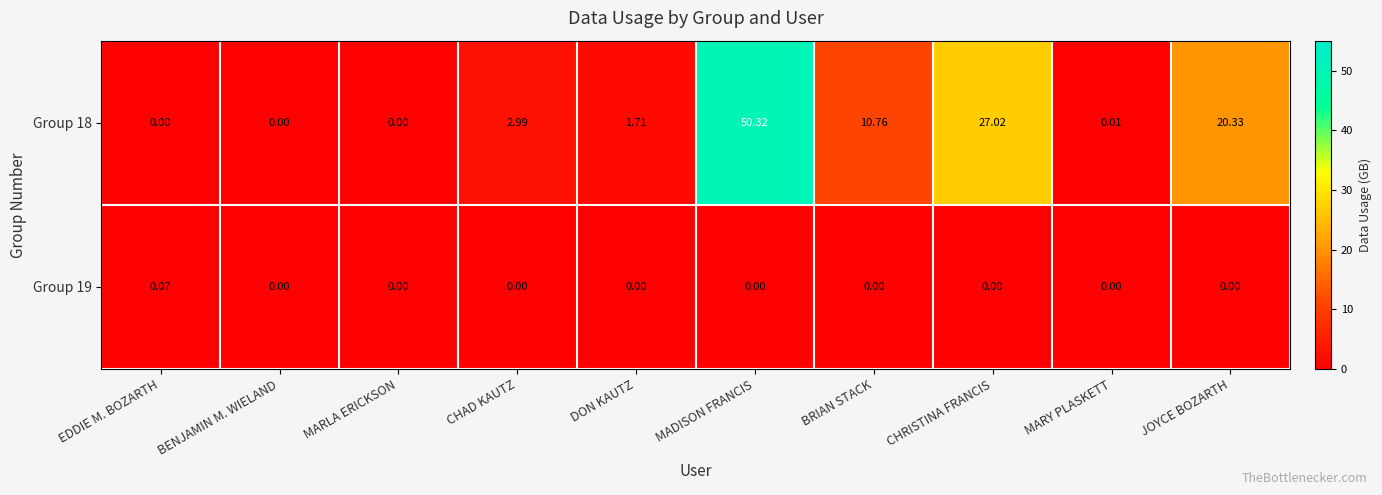

At how many categories does at least one series exceed 6?

4